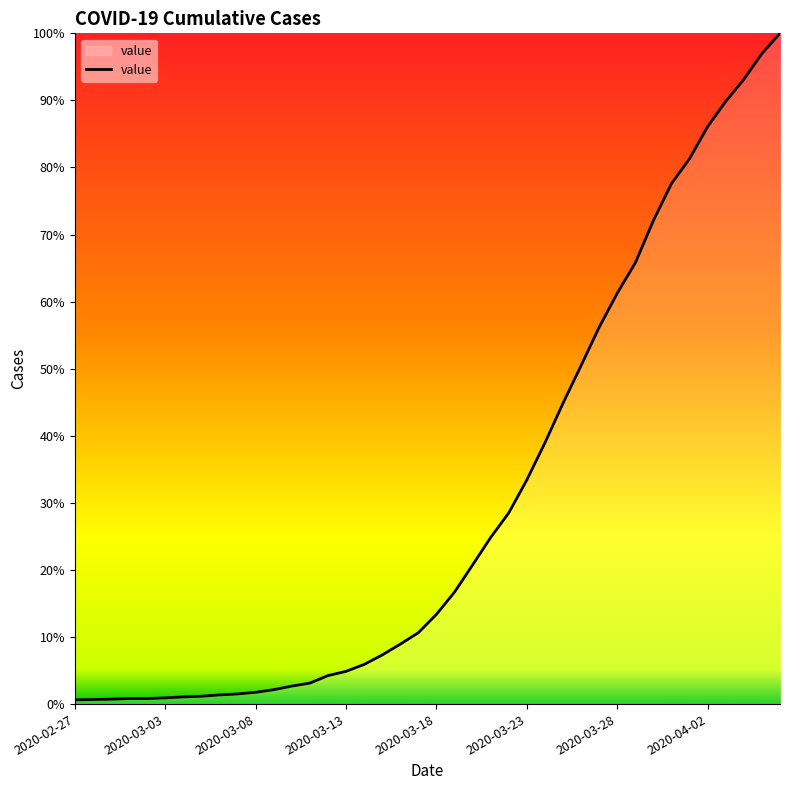

Rank the categories by value from lowest to highest.

2020-02-27, 2020-02-28, 2020-02-29, 2020-03-01, 2020-03-02, 2020-03-03, 2020-03-04, 2020-03-05, 2020-03-06, 2020-03-07, 2020-03-08, 2020-03-09, 2020-03-10, 2020-03-11, 2020-03-12, 2020-03-13, 2020-03-14, 2020-03-15, 2020-03-16, 2020-03-17, 2020-03-18, 2020-03-19, 2020-03-20, 2020-03-21, 2020-03-22, 2020-03-23, 2020-03-24, 2020-03-25, 2020-03-26, 2020-03-27, 2020-03-28, 2020-03-29, 2020-03-30, 2020-03-31, 2020-04-01, 2020-04-02, 2020-04-03, 2020-04-04, 2020-04-05, 2020-04-06